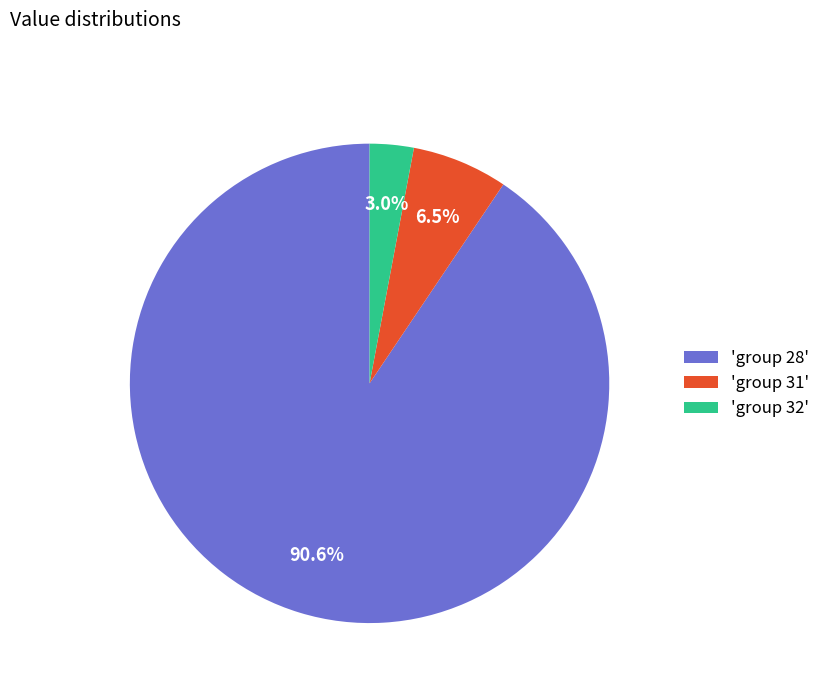

Which category has the smallest portion of the pie?

'group 32'